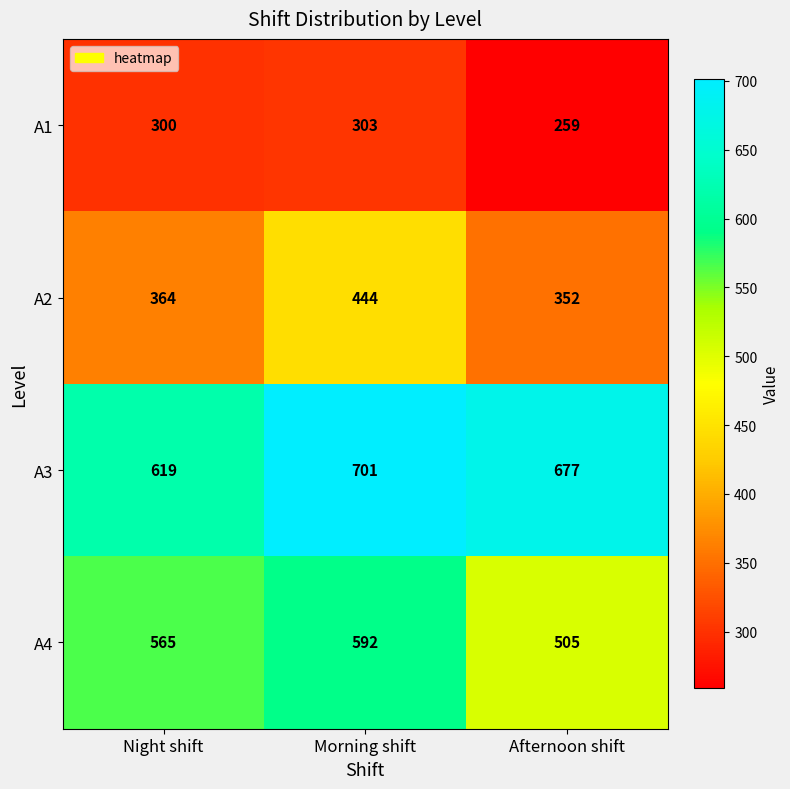

The A2 series shows 364 at Night shift. True or false?

True